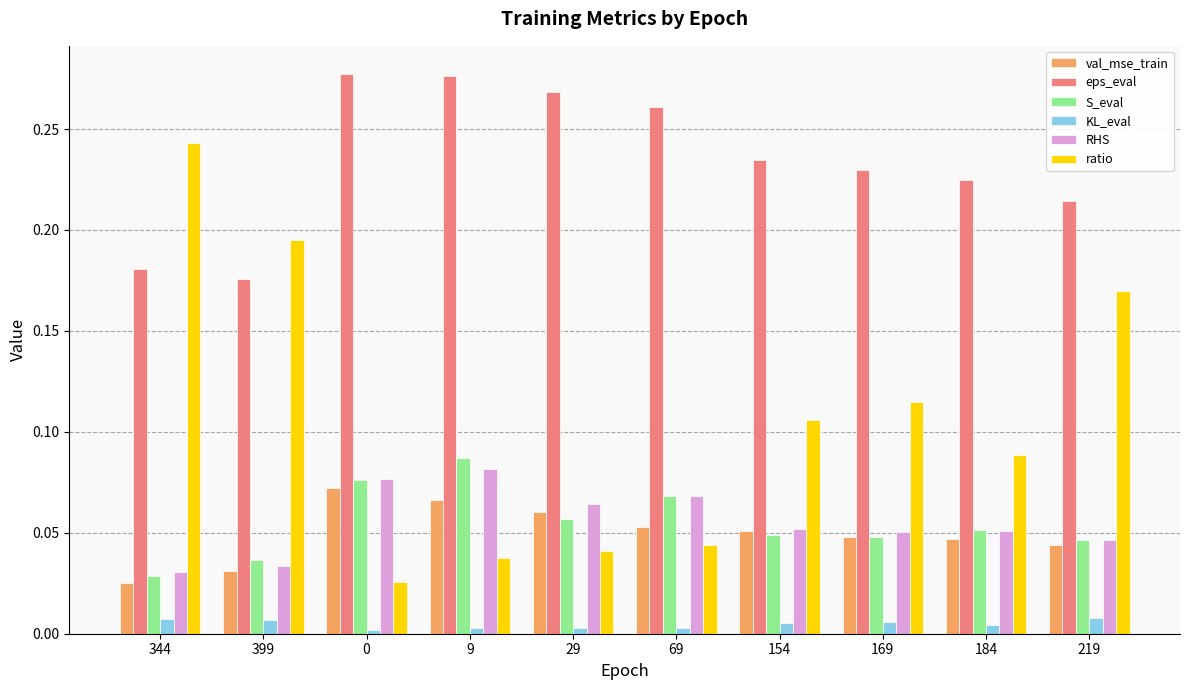

What is the total value across all series at 184?

0.5